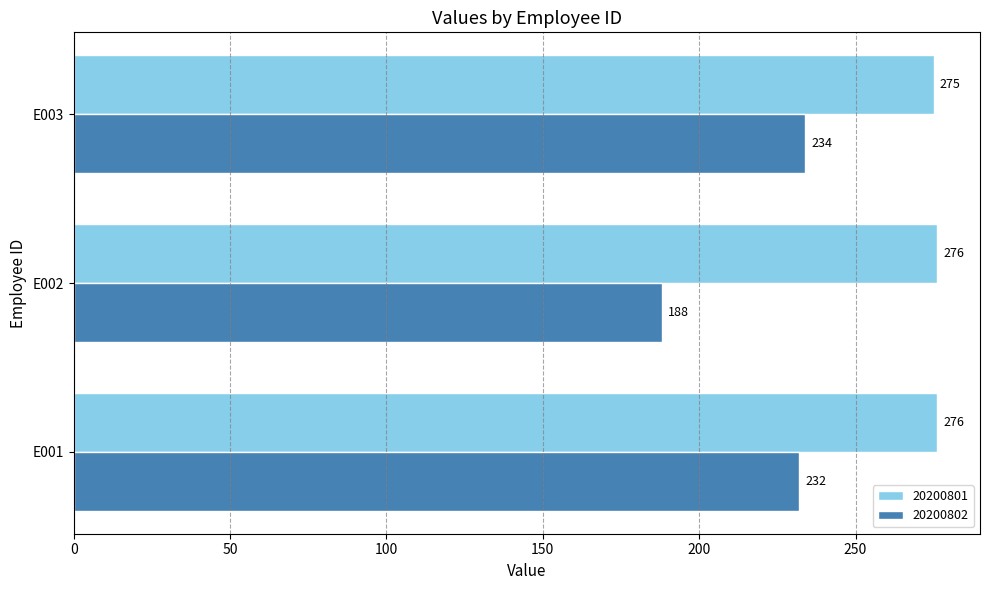

What is the difference between the 20200802 values at E001 and E002?

44